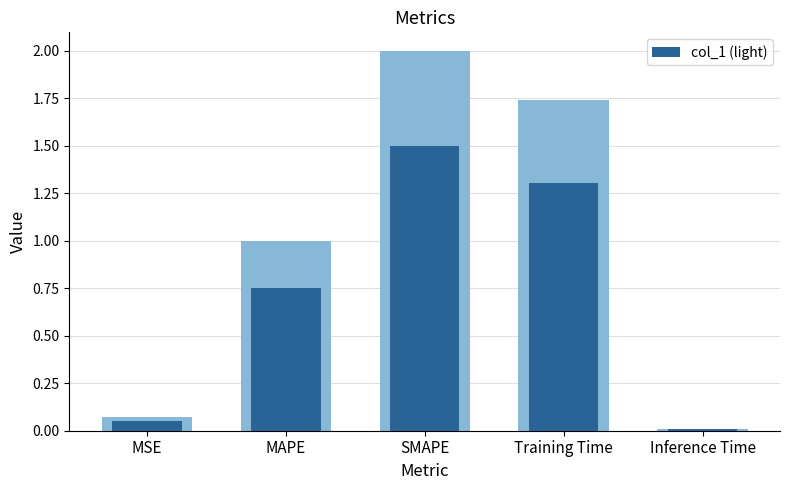

List the labels in order of value, smallest first.

Inference Time, MSE, MAPE, Training Time, SMAPE